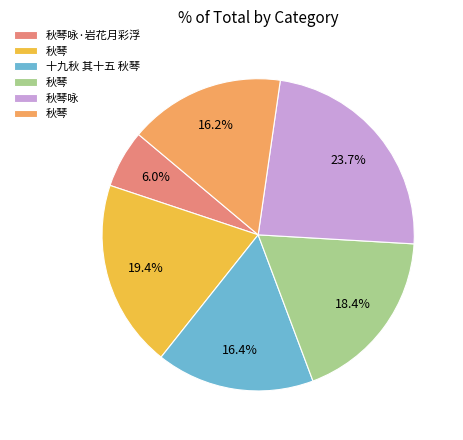

Is there any slice that represents more than half of the pie?

No